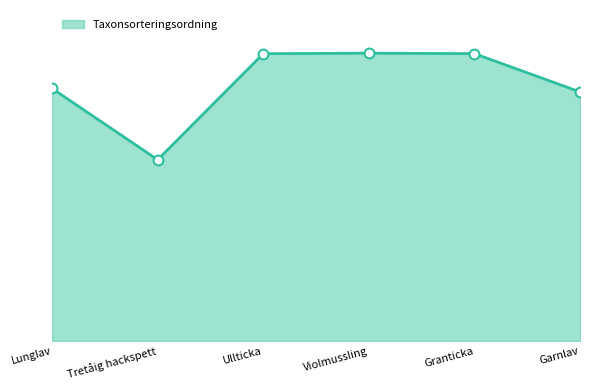

Between Lunglav and Ullticka, which is larger?

Ullticka